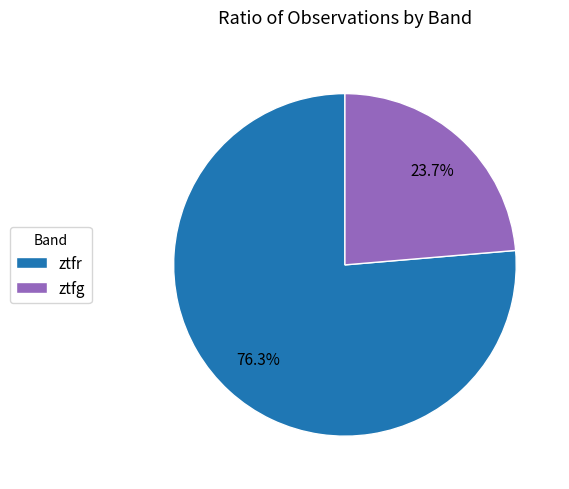

Does any single category account for the majority?

Yes